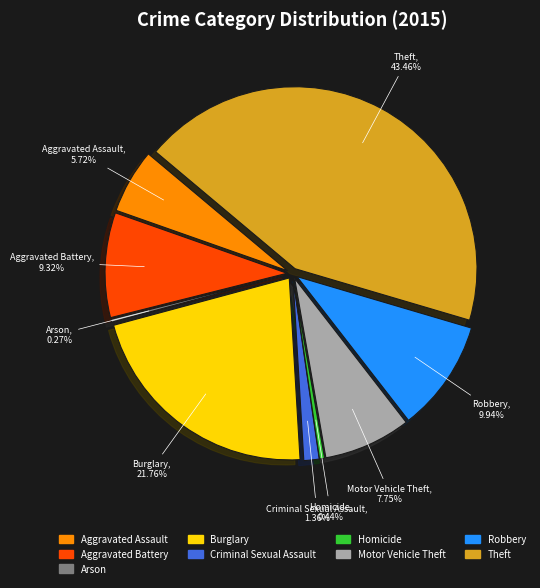

Which slice is the largest?

Theft